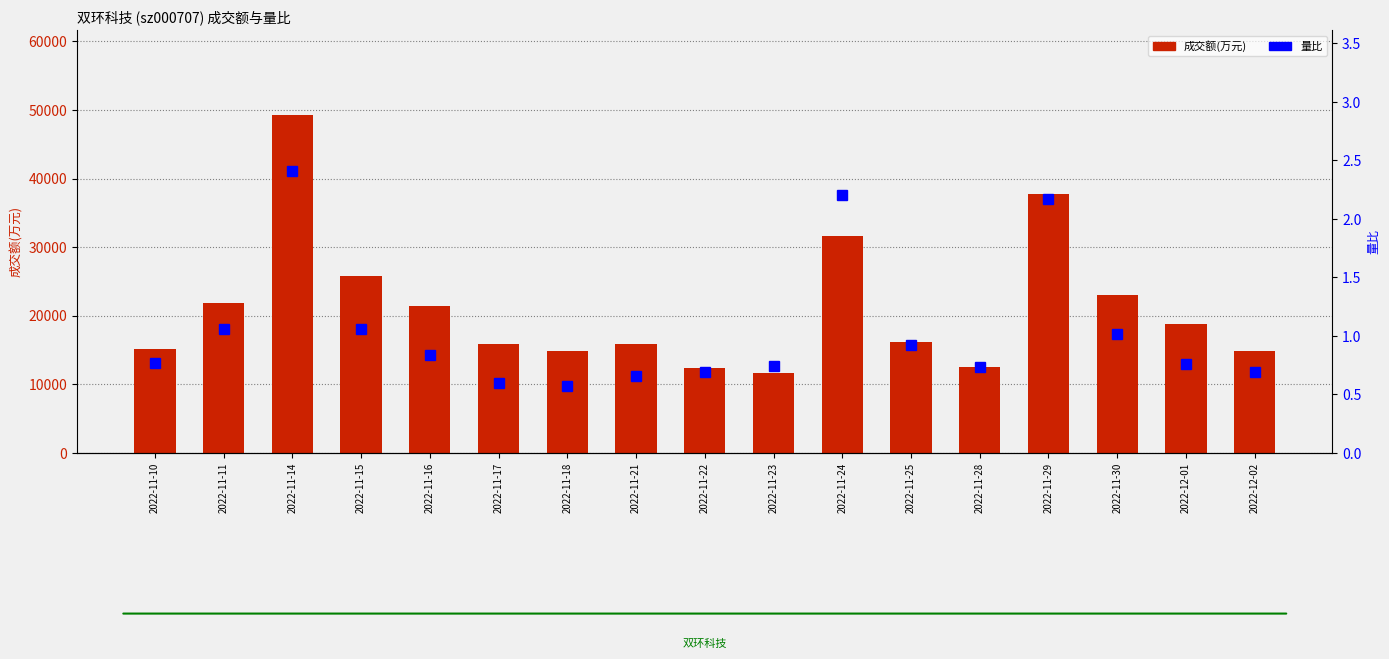

What is the highest value of the 成交额(万元) series?

49334.0